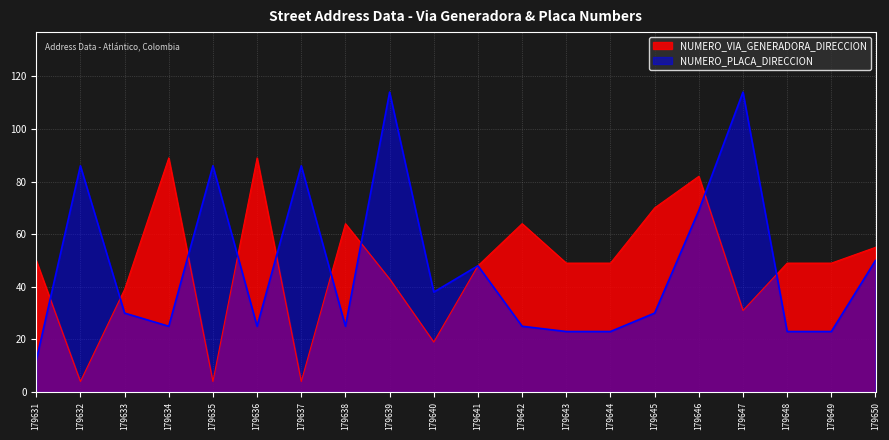

Rank the categories by NUMERO_PLACA_DIRECCION value from lowest to highest.

179631, 179643, 179644, 179648, 179649, 179634, 179636, 179638, 179642, 179633, 179645, 179640, 179641, 179650, 179646, 179632, 179635, 179637, 179639, 179647